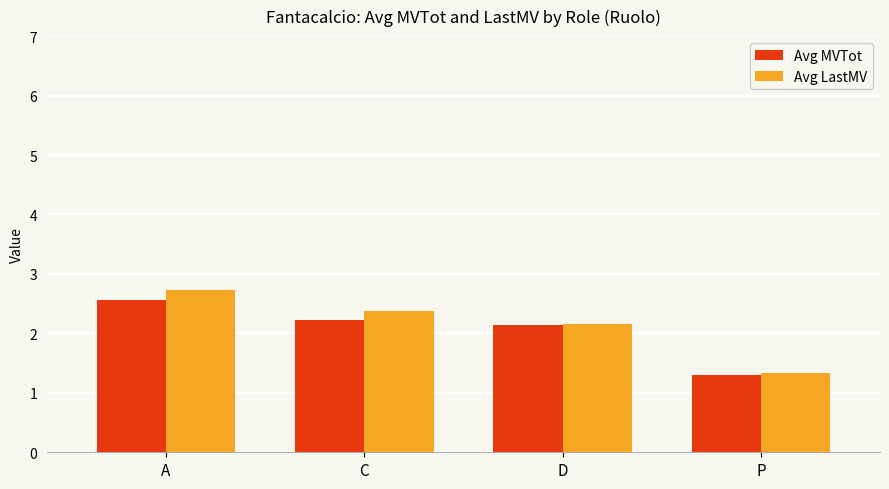

How many values in the Avg MVTot series are below 2?

1